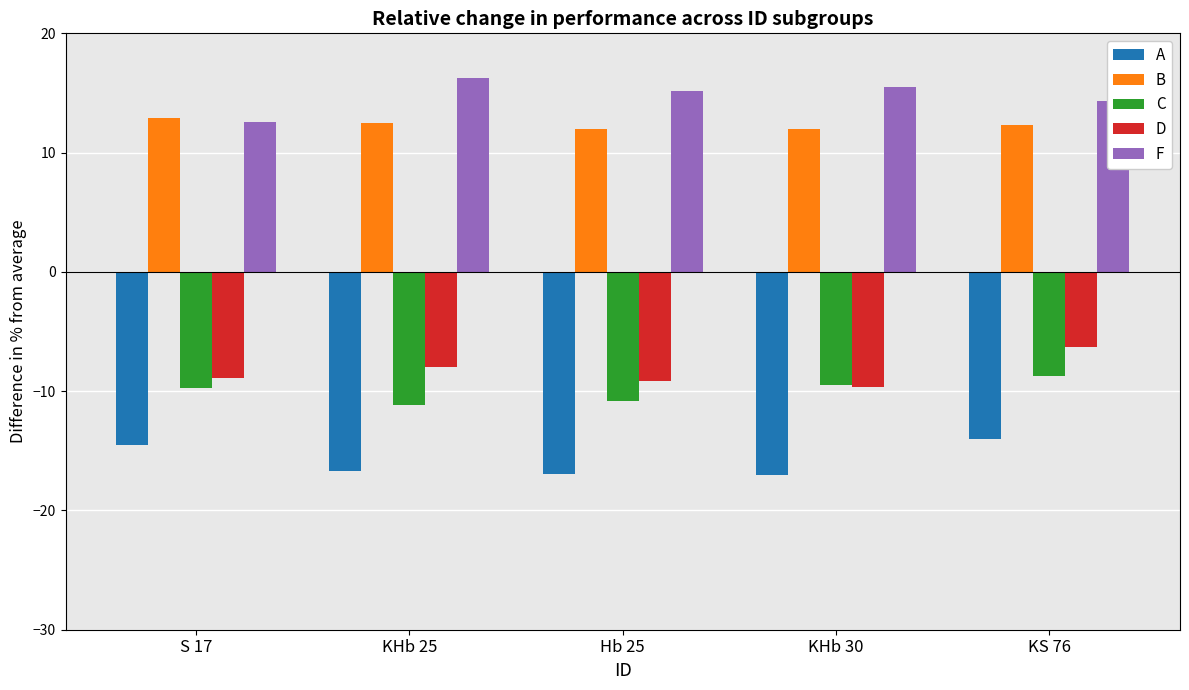

At which category is the sum across all series the highest?

KS 76